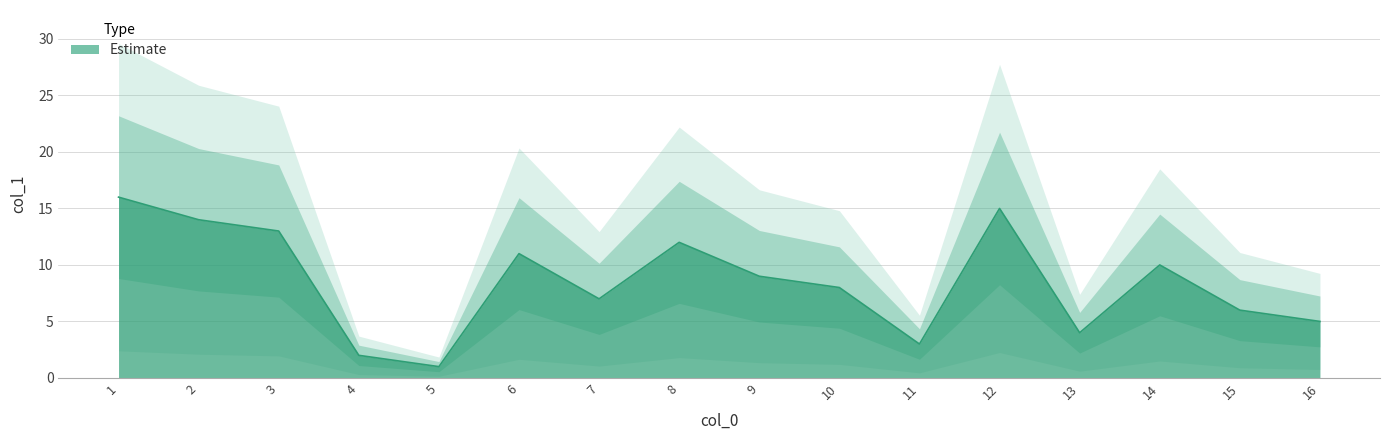

Which label corresponds to the smallest value in the chart?

5